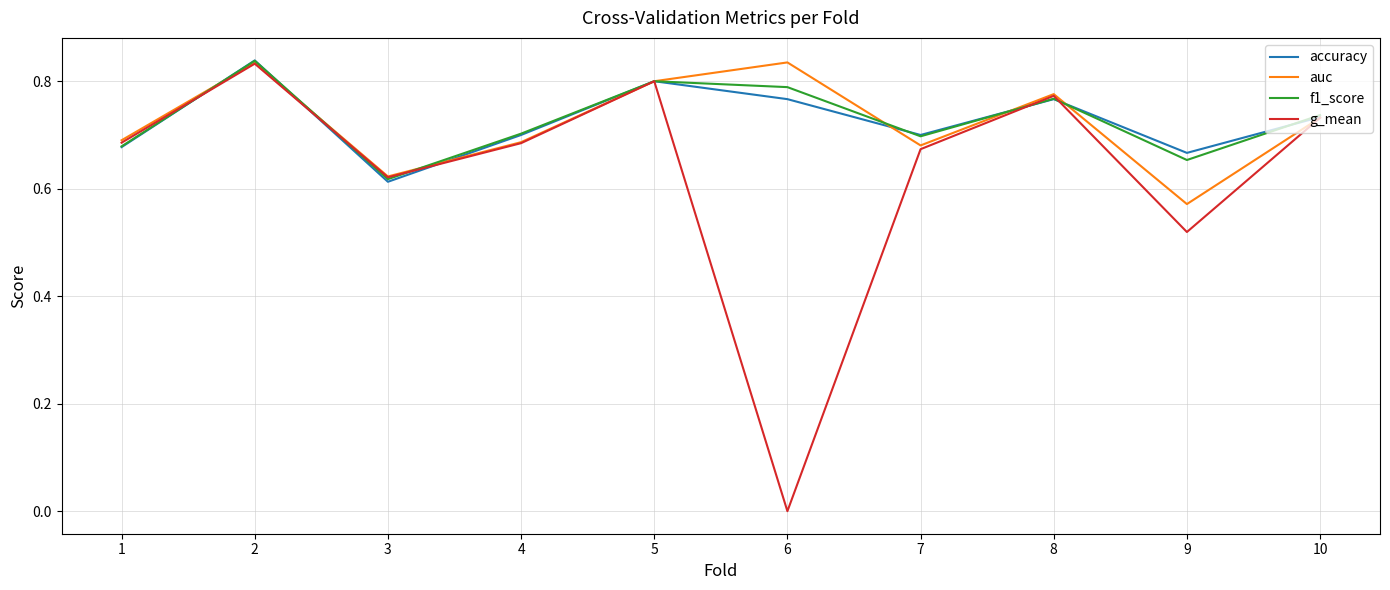

What is the difference between the maximum and minimum values in the f1_score series?

0.2